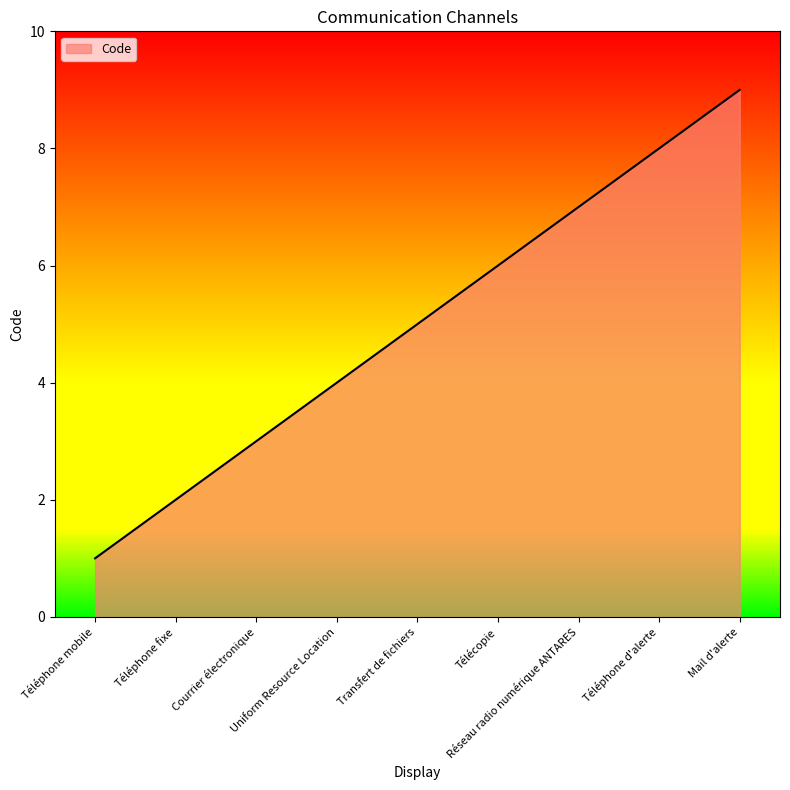

What is the difference between the maximum and minimum values?

8